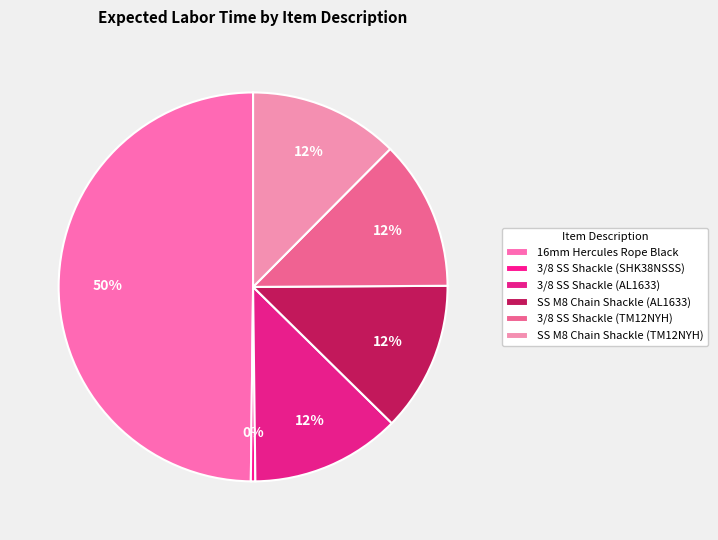

How many segments does this pie chart have?

6